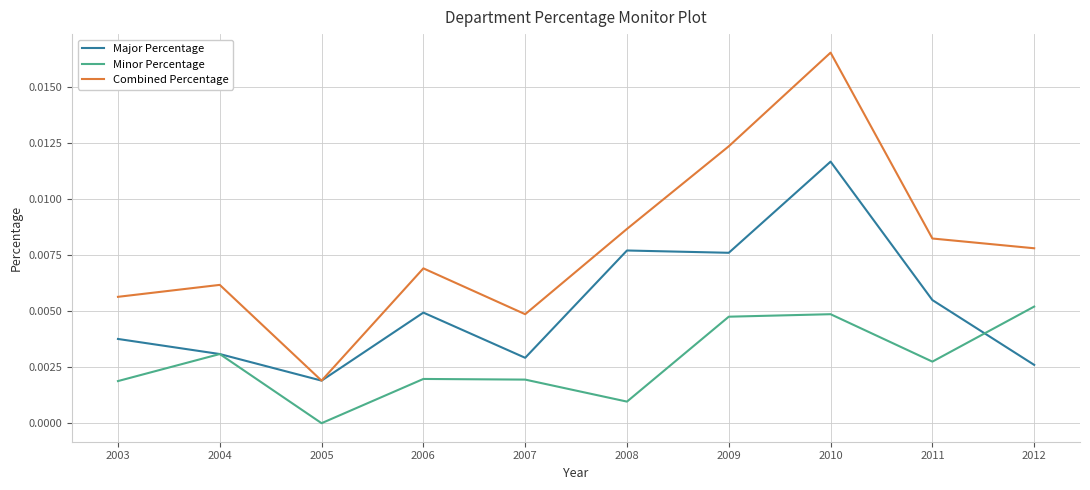

True or false: Minor Percentage and Combined Percentage cross at least once.

False